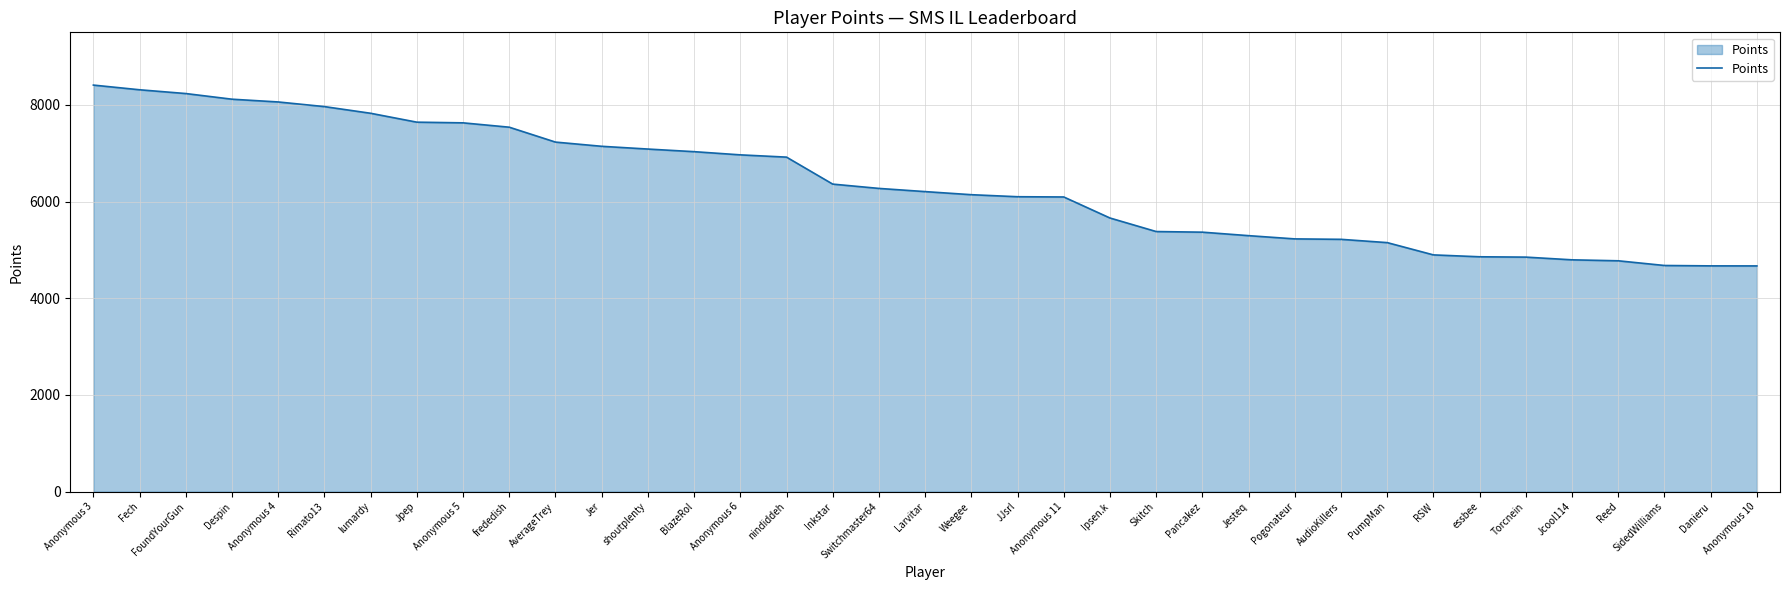

At which label is the value closest to 6539?

Inkstar